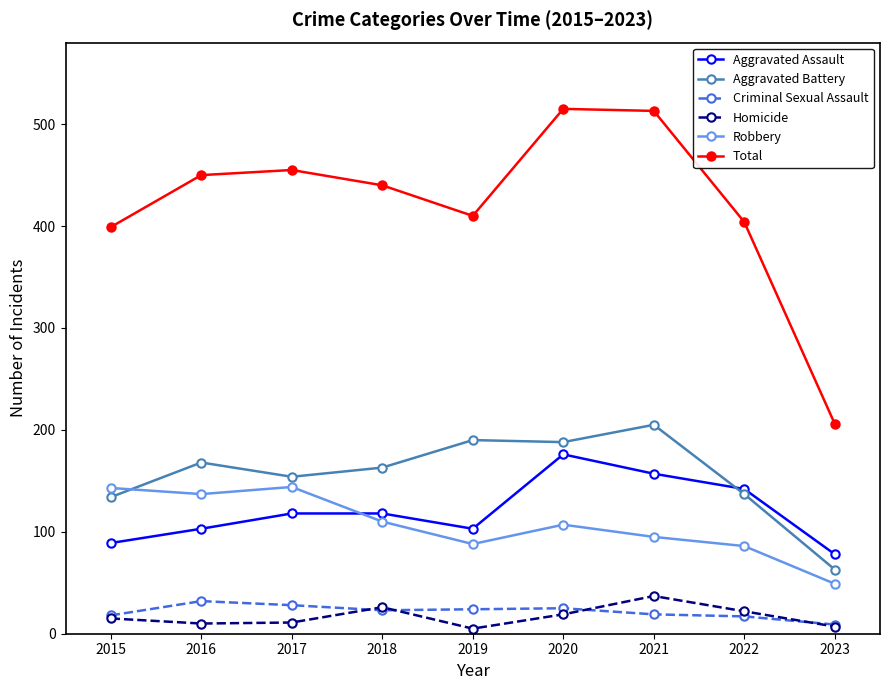

Which series has the largest range (max minus min)?

Total